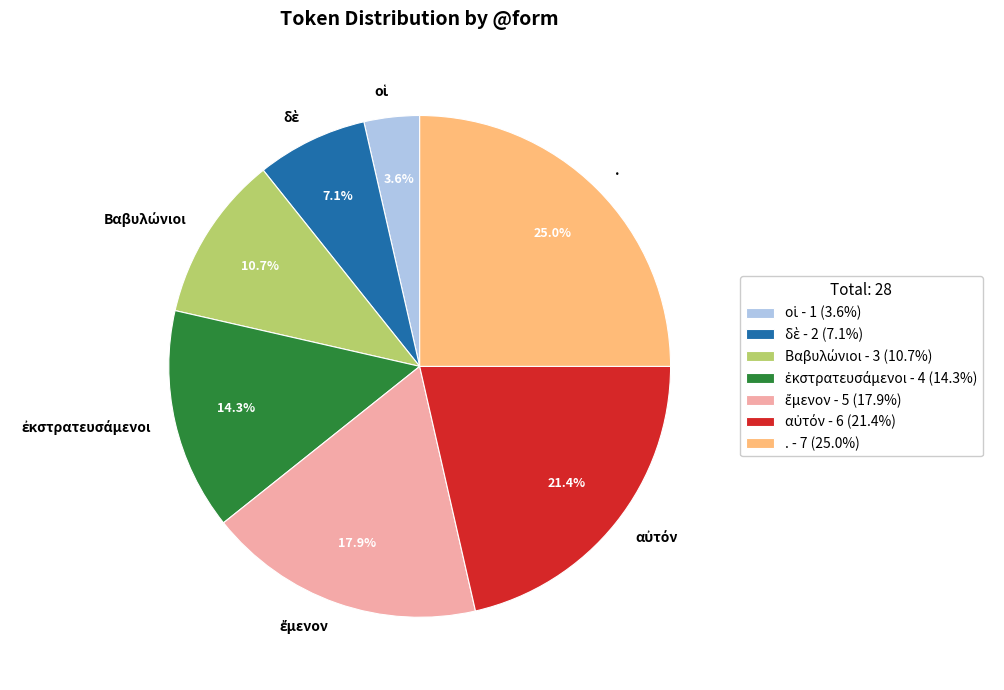

Is there a majority slice in this chart?

No